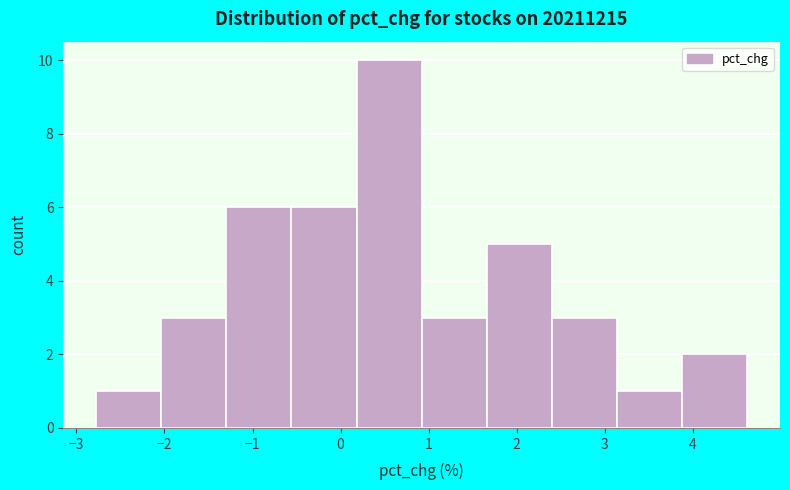

Reading left to right, list every bar in this chart as the range it spans on the x-axis followed by its height. Neither the bar edges nor the heights are printed on the chart, so give them approximately, as read against the axes.

-2.8 to -2.0: 1
-2.0 to -1.3: 3
-1.3 to -0.6: 6
-0.6 to 0.2: 6
0.2 to 0.9: 10
0.9 to 1.7: 3
1.7 to 2.4: 5
2.4 to 3.1: 3
3.1 to 3.9: 1
3.9 to 4.6: 2